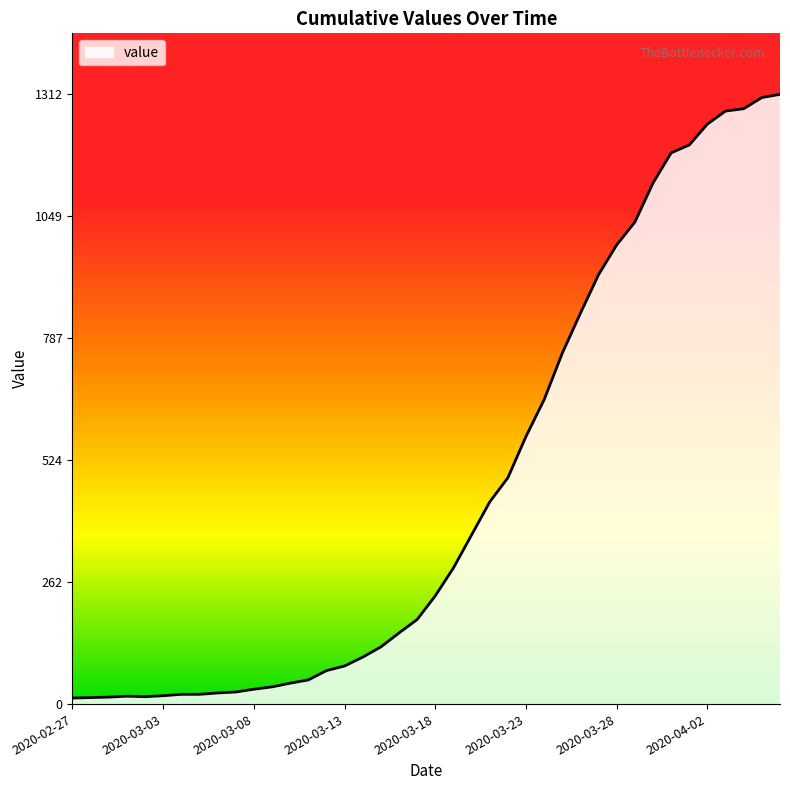

What is the greatest value displayed?

1312